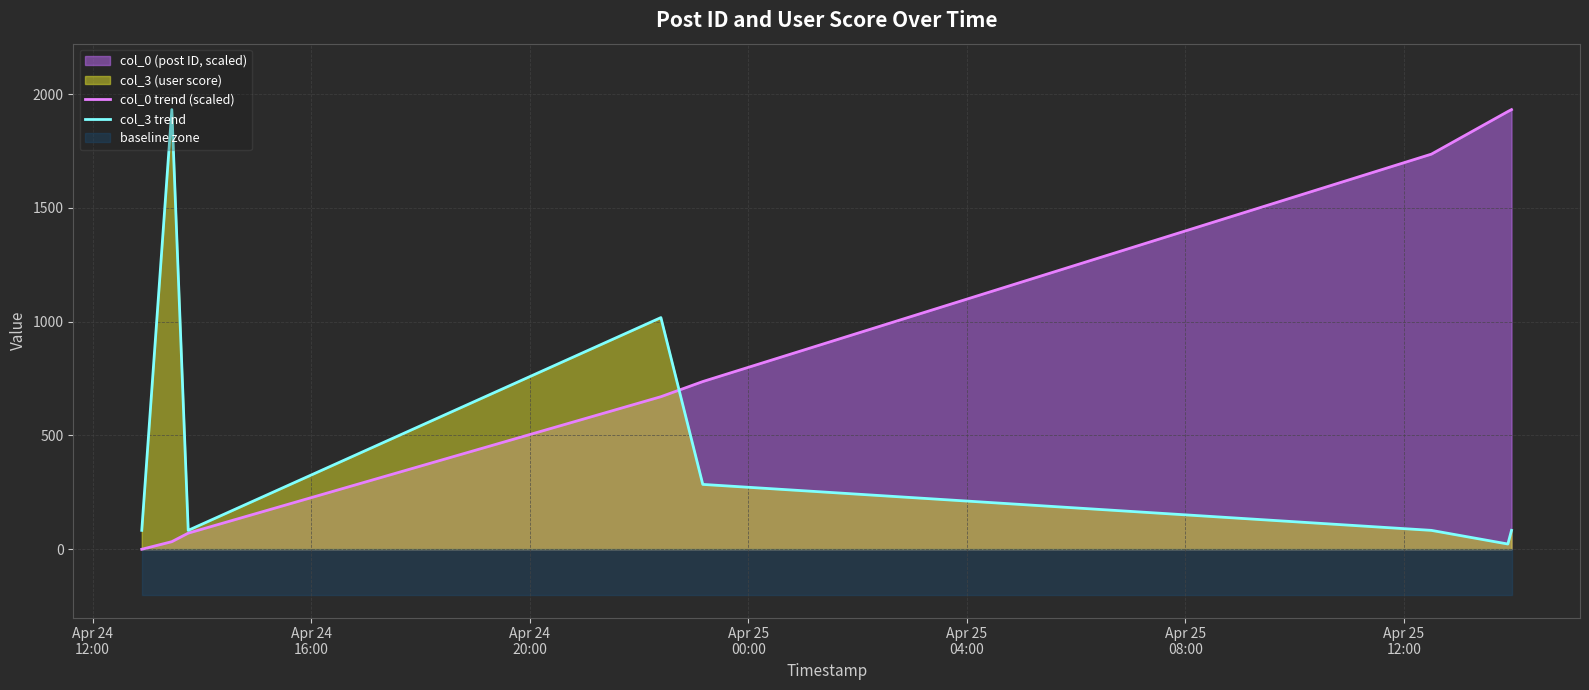

What is the highest value of the col_0 trend (scaled) series?

1932.0